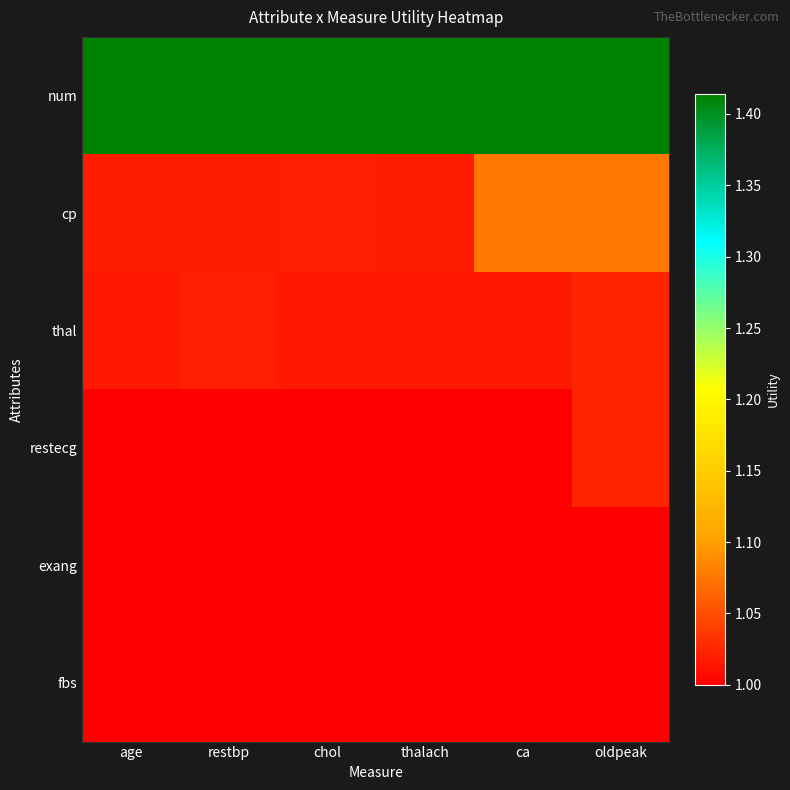

List the series in order of their peak value, highest first.

num, cp, thal, restecg, exang, fbs